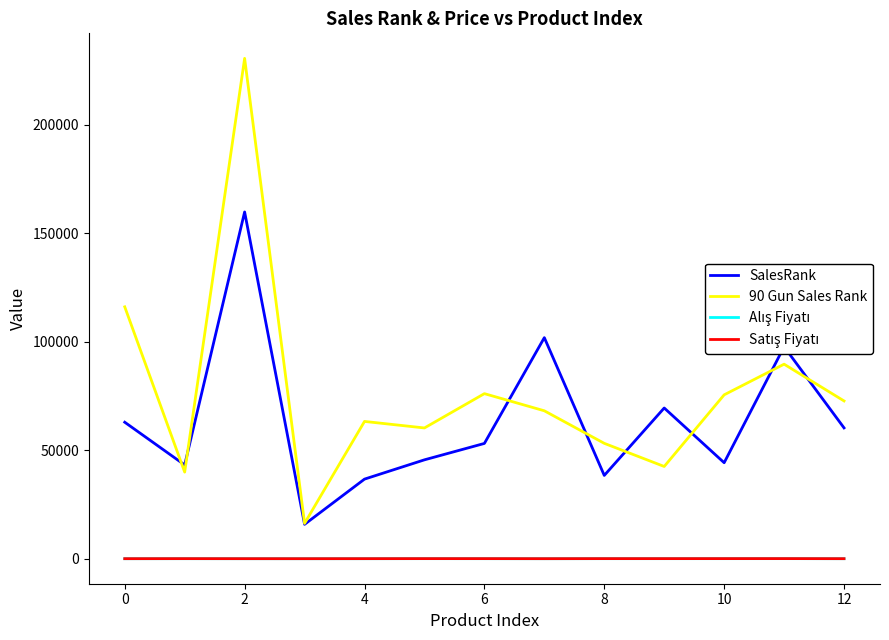

How many distinct data groups are displayed?

4